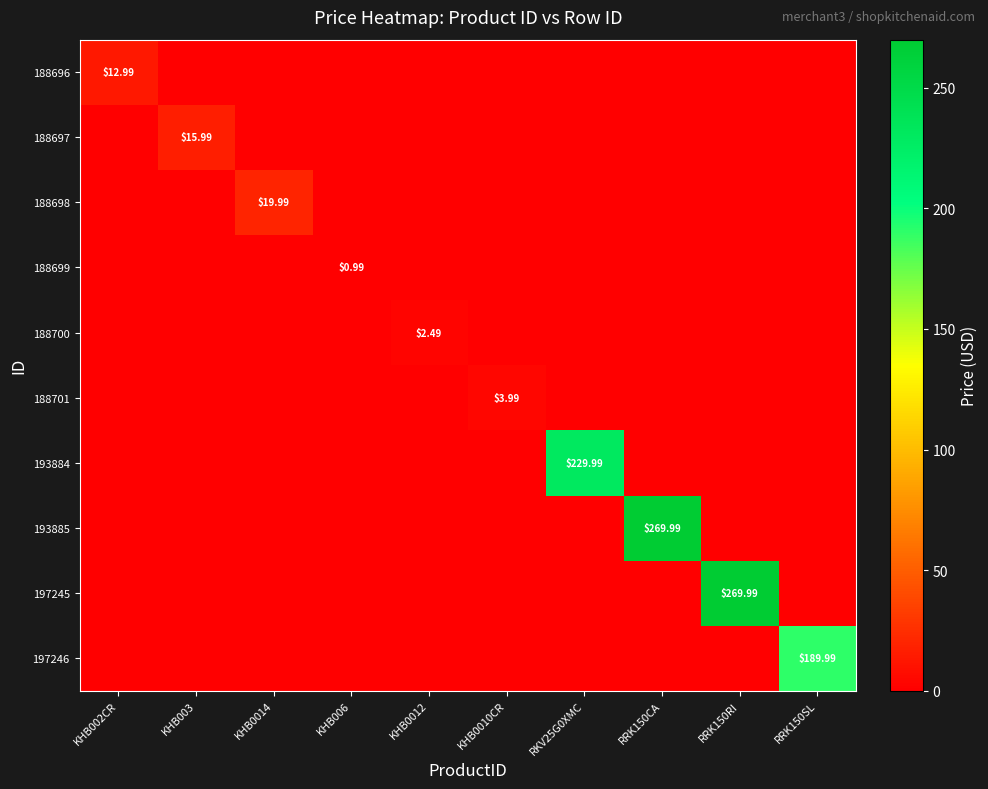

Is the value of 188699 at KHB006 greater than the value of 197246 at RRK150SL?

No